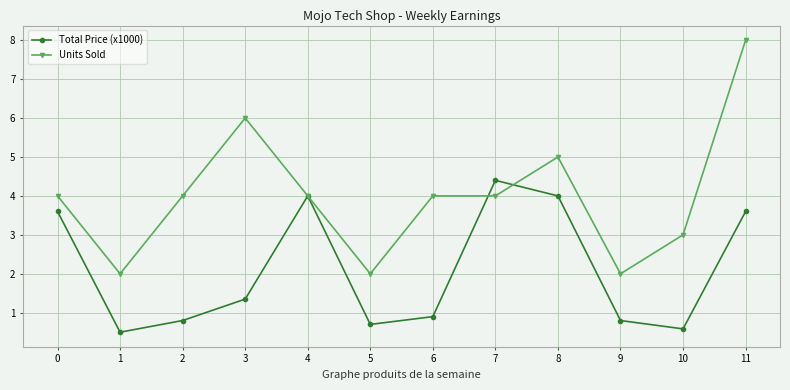

What is the value of the Units Sold point at the 12th from the left?

8.0